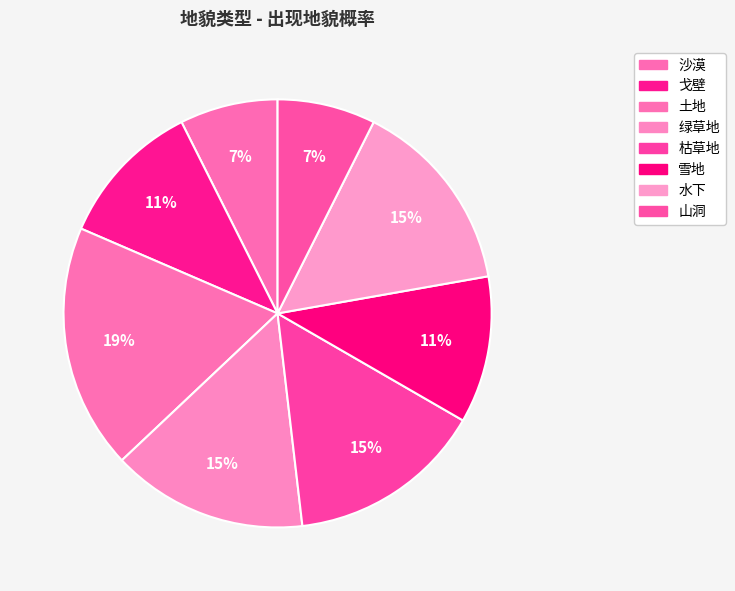

Rank the categories by value from highest to lowest.

土地, 绿草地, 枯草地, 水下, 戈壁, 雪地, 沙漠, 山洞